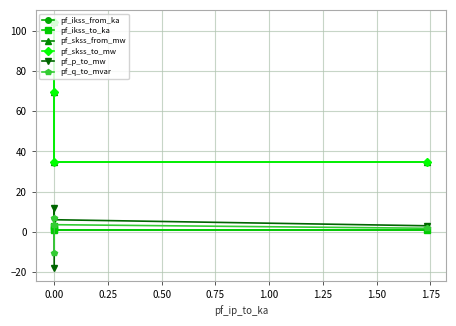

How many series are shown in this chart?

6